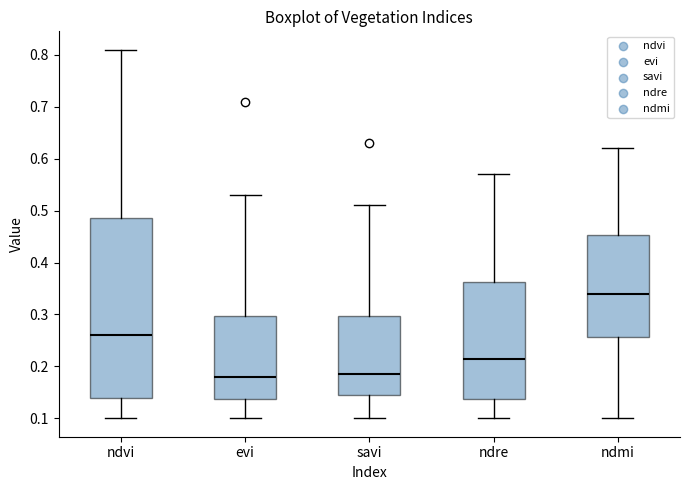

Reading left to right, transcribe this box plot: for each box, give where its median line is, the range the box spans, and where its two whiskers end, as read against the y-axis. The values are not printed on the chart, so give them approximately, as read against the axis.

ndvi: median 0.26, box 0.14 to 0.49, whiskers 0.10 to 0.81
evi: median 0.18, box 0.14 to 0.30, whiskers 0.10 to 0.53
savi: median 0.19, box 0.15 to 0.30, whiskers 0.10 to 0.51
ndre: median 0.22, box 0.14 to 0.36, whiskers 0.10 to 0.57
ndmi: median 0.34, box 0.26 to 0.45, whiskers 0.10 to 0.62